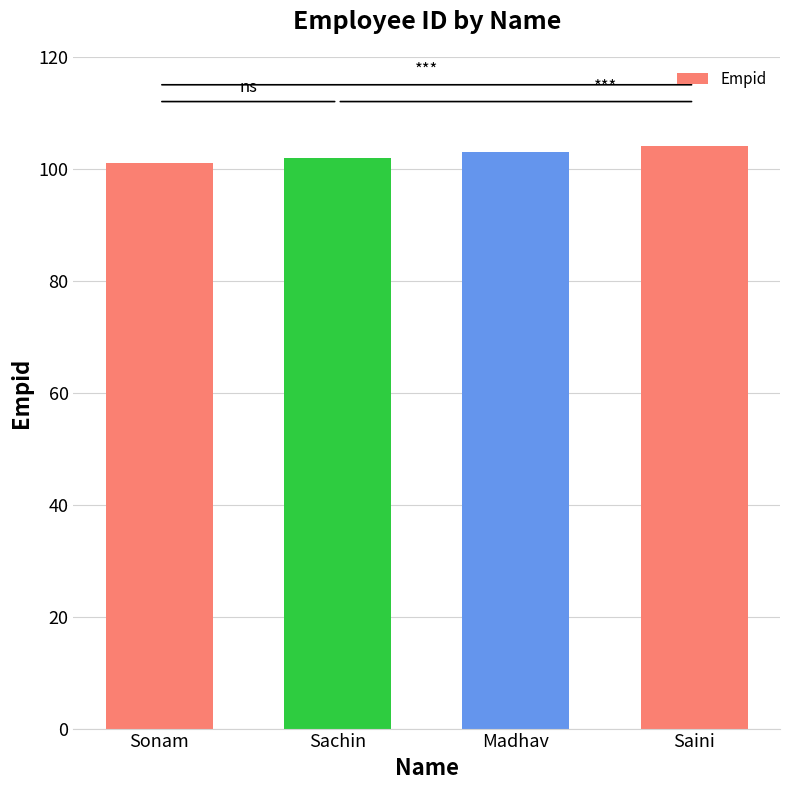

What is the difference between the values at Saini and Madhav?

1